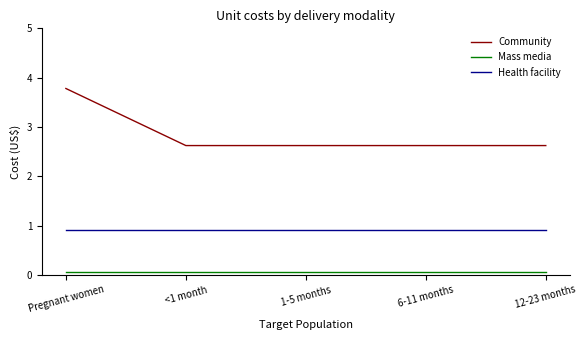

Rank the series by their maximum value, from lowest to highest.

Mass media, Health facility, Community